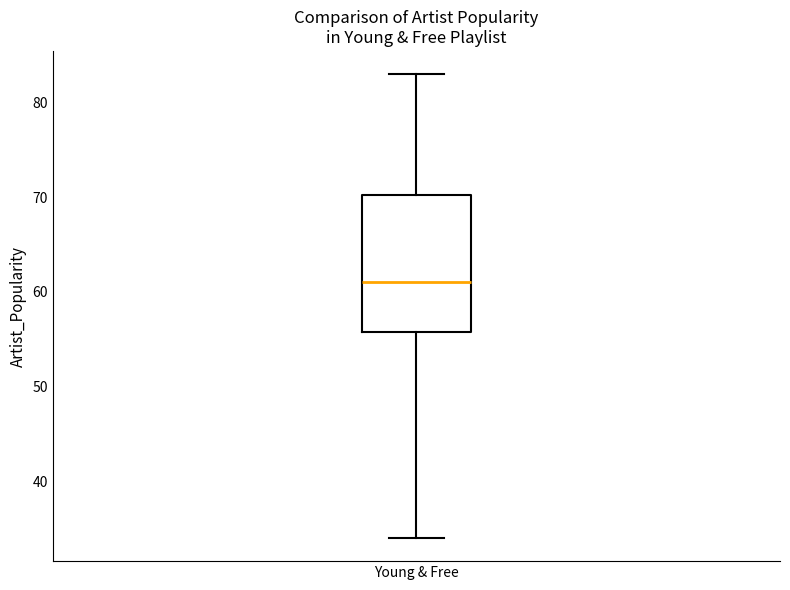

Transcribe this box plot: give where the median line is, the range the box spans, and where the two whiskers end, as read against the y-axis. The values are not printed on the chart, so give them approximately, as read against the axis.

median 61, box 56 to 70, whiskers 34 to 83